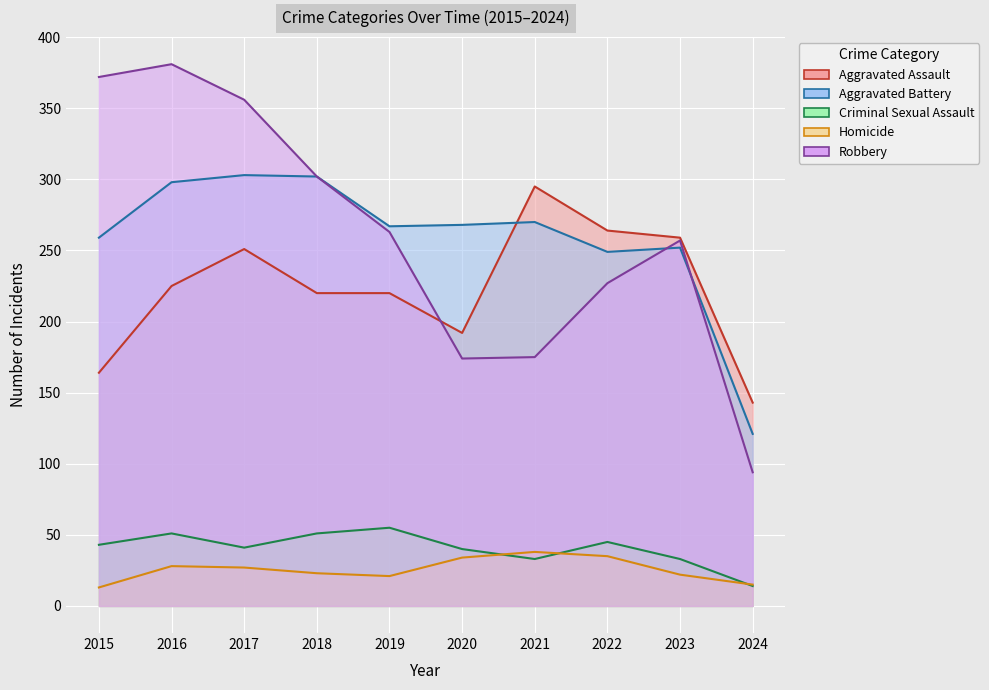

The Criminal Sexual Assault series shows 14 at 2024. True or false?

True